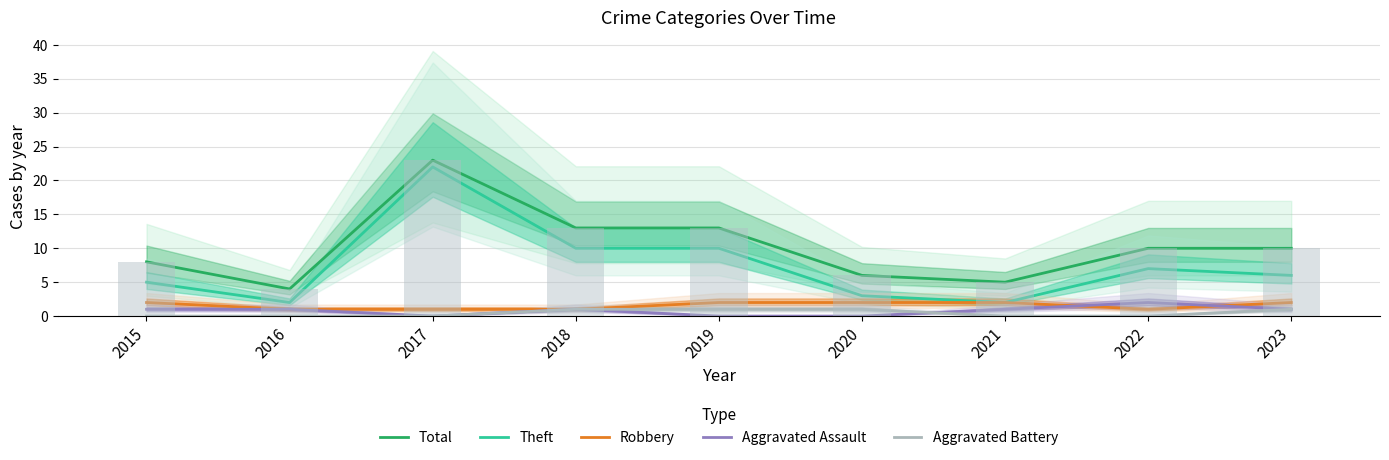

At 2017, list the series in order from largest to smallest.

Total, Theft, Robbery, Aggravated Assault, Aggravated Battery